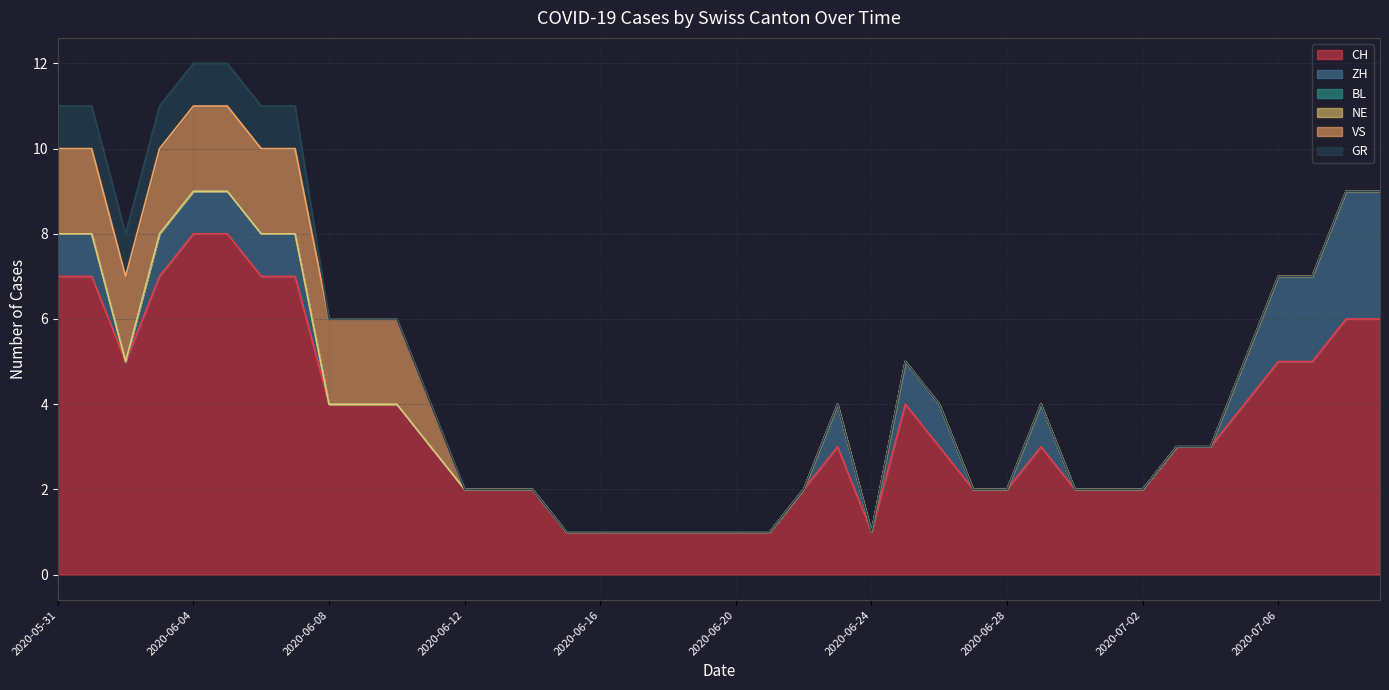

How many data points in VS are above 0?

12